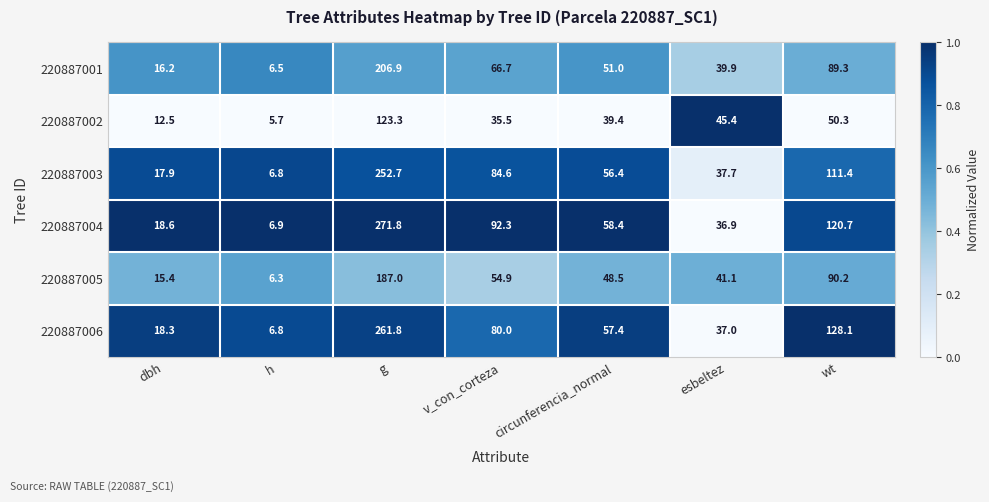

The value of 220887003 at g is 252.7. True or false?

True